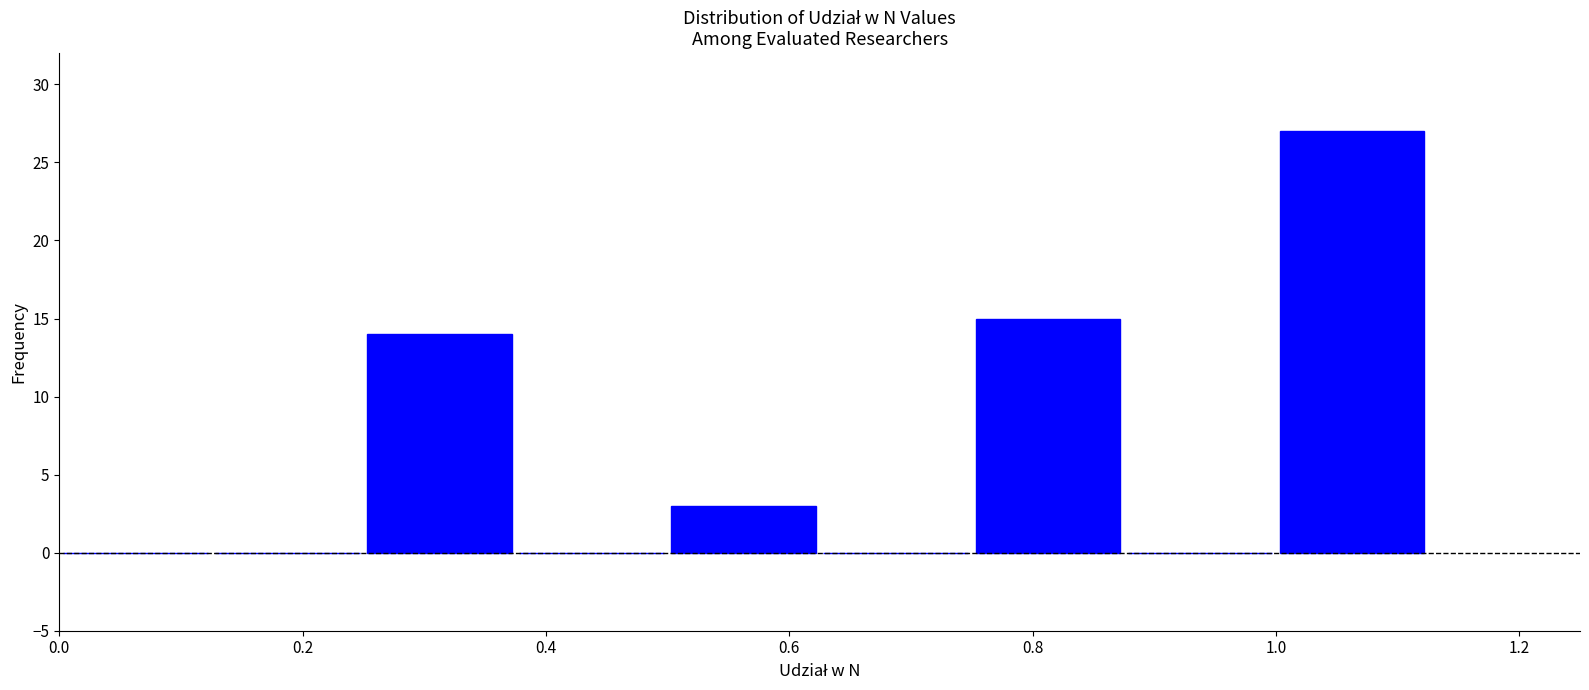

How tall is the bar that spans 0.250 to 0.375 on the x-axis? Neither the bar edges nor the heights are printed on the chart, so give them approximately, as read against the axes.

14